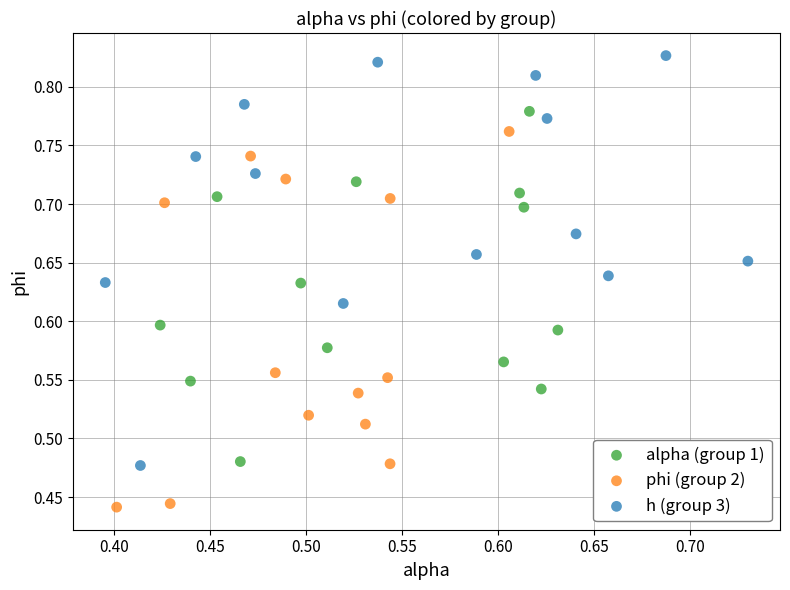

Which series reaches the maximum Y coordinate?

h (group 3)